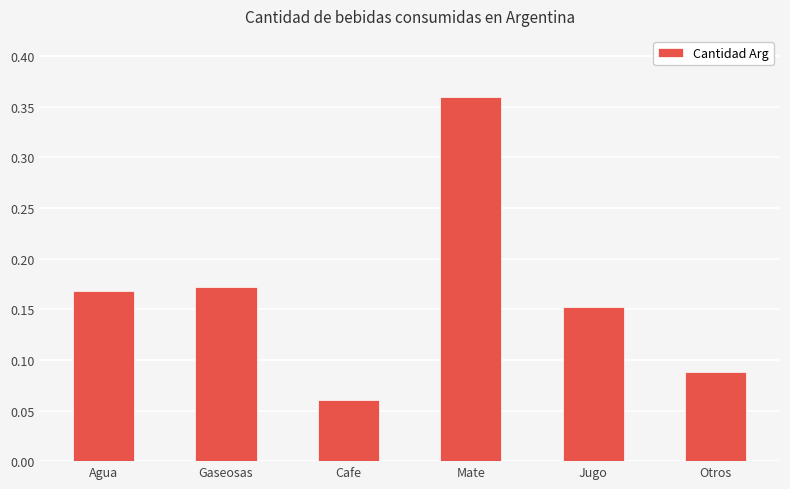

What is the sum of the values at Gaseosas and Agua?

0.3